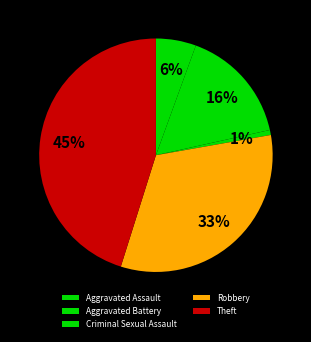

What percentage is NOT represented by Robbery?

67.8%